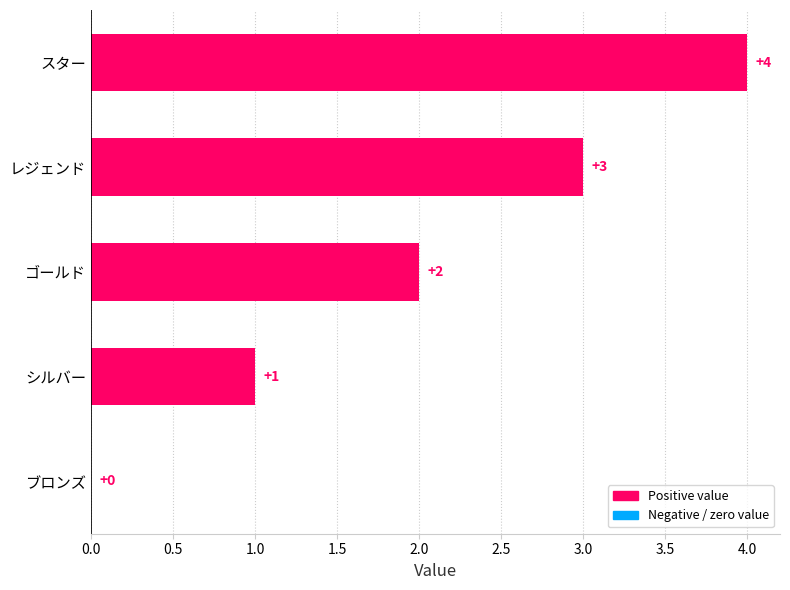

Approximately how many times larger is the value at スター compared to レジェンド?

1.3